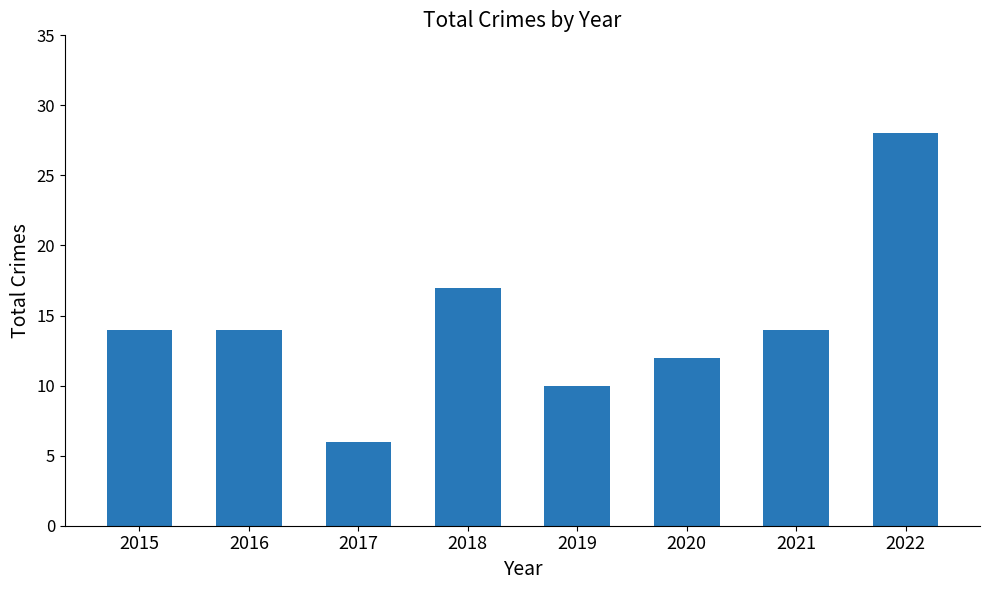

Reading left to right, transcribe all the data shown in this chart.

14	14	6	17	10	12	14	28